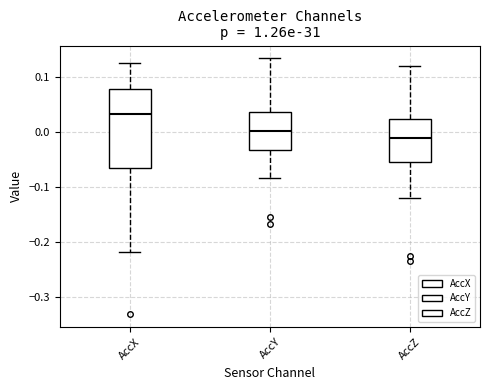

Reading left to right, transcribe this box plot: for each box, give where its median line is, the range the box spans, and where its two whiskers end, as read against the y-axis. The values are not printed on the chart, so give them approximately, as read against the axis.

AccX: median 0.03, box -0.06 to 0.08, whiskers -0.22 to 0.13
AccY: median 0.00, box -0.03 to 0.04, whiskers -0.08 to 0.13
AccZ: median -0.01, box -0.05 to 0.02, whiskers -0.12 to 0.12